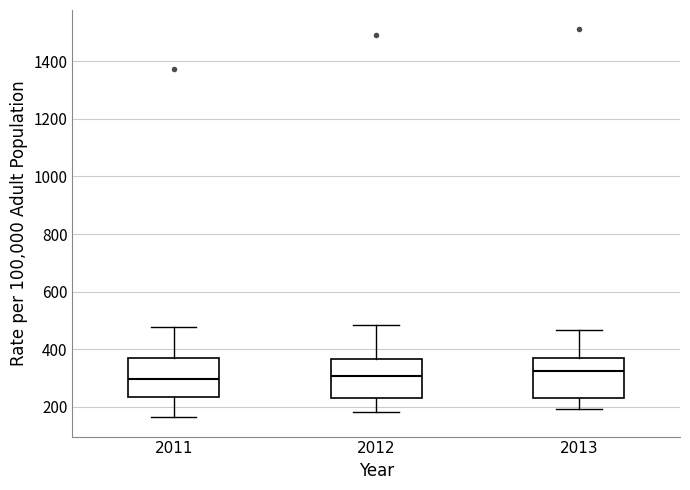

Where does the lower whisker of the box at x = 2011 end on the y-axis? The values are not printed on the chart, so give them approximately, as read against the axis.

160